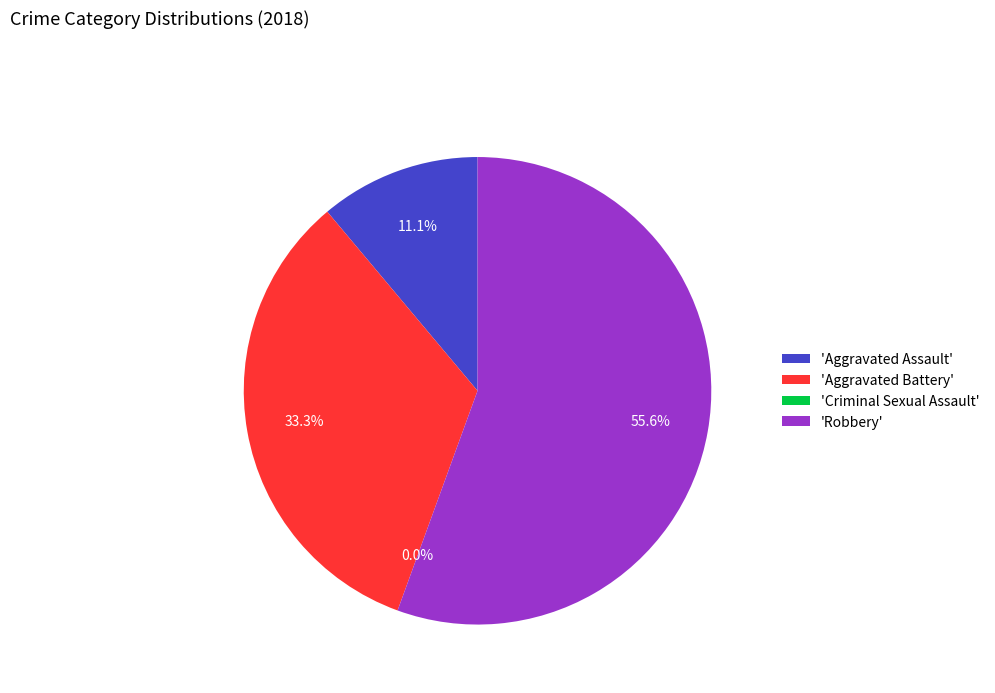

Do Criminal Sexual Assault and Aggravated Assault together represent more than half of the pie?

No